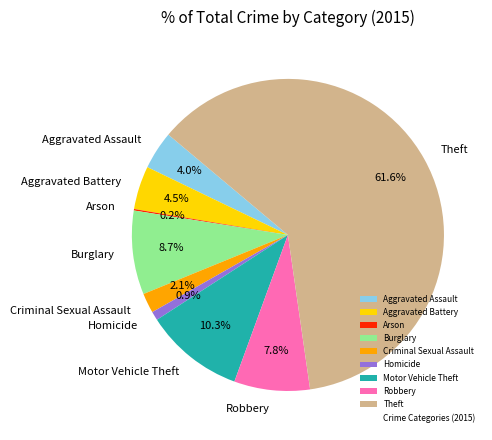

What is the largest slice in the pie chart?

Theft